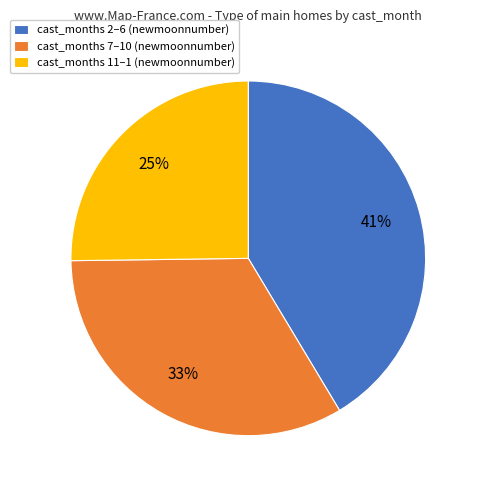

How many slices are in this pie chart?

3